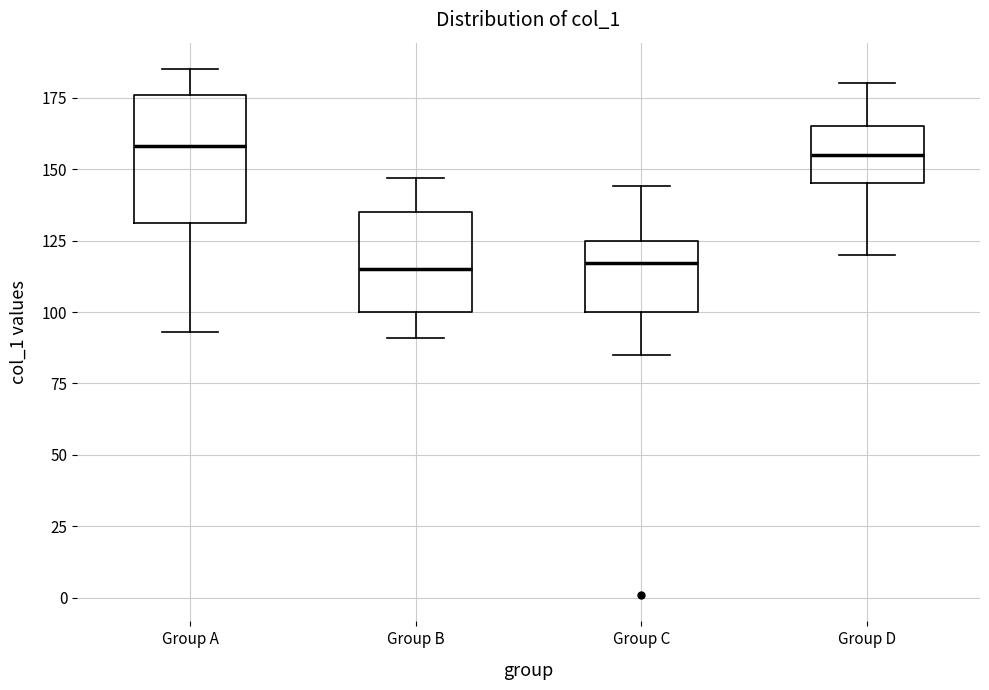

Reading left to right, transcribe this box plot: for each box, give where its median line is, the range the box spans, and where its two whiskers end, as read against the y-axis. The values are not printed on the chart, so give them approximately, as read against the axis.

Group A: median 160, box 130 to 175, whiskers 95 to 185
Group B: median 115, box 100 to 135, whiskers 90 to 145
Group C: median 115, box 100 to 125, whiskers 85 to 145
Group D: median 155, box 145 to 165, whiskers 120 to 180